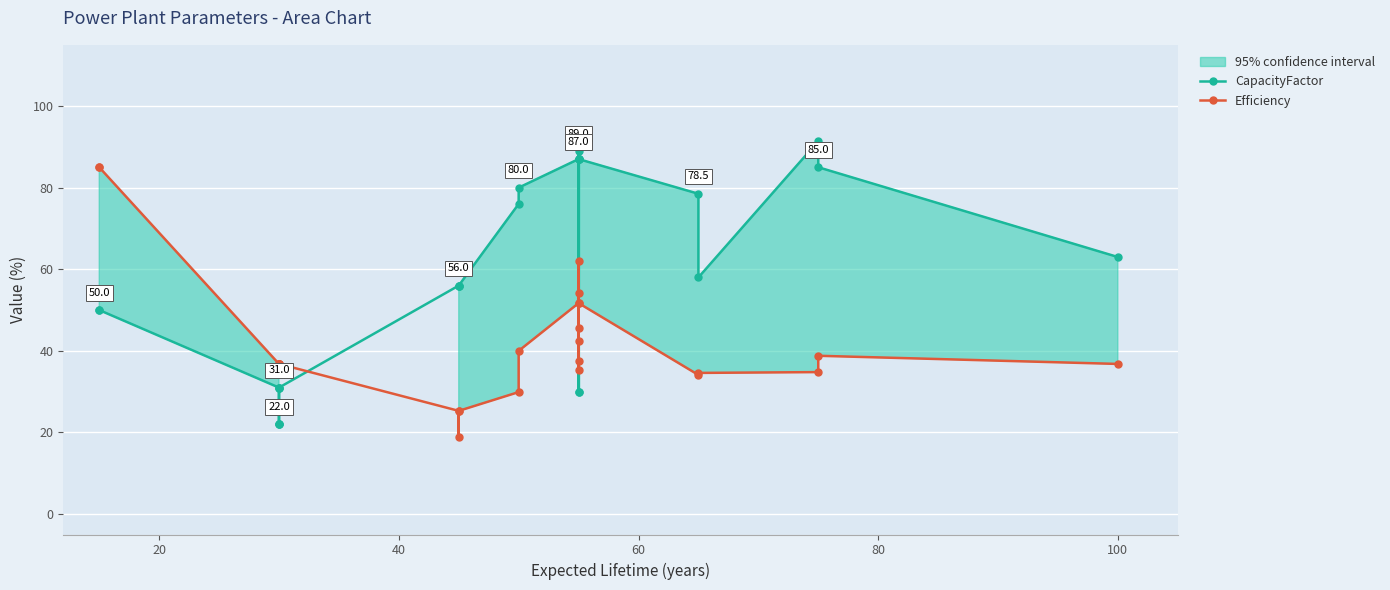

Is it true that CapacityFactor equals 93.3 at 8?

False